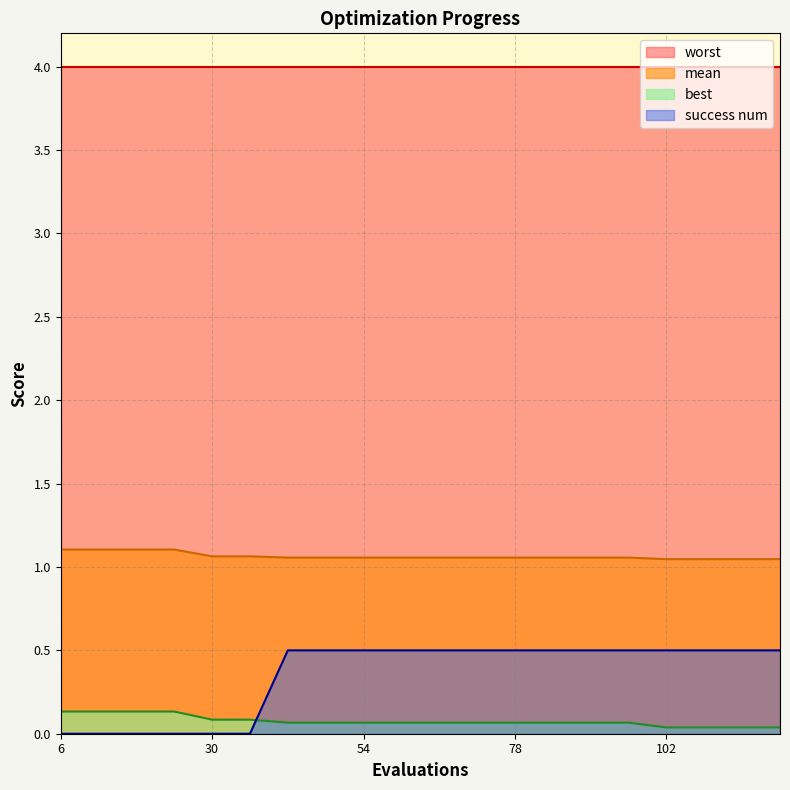

What is the lowest value of the mean series?

1.0